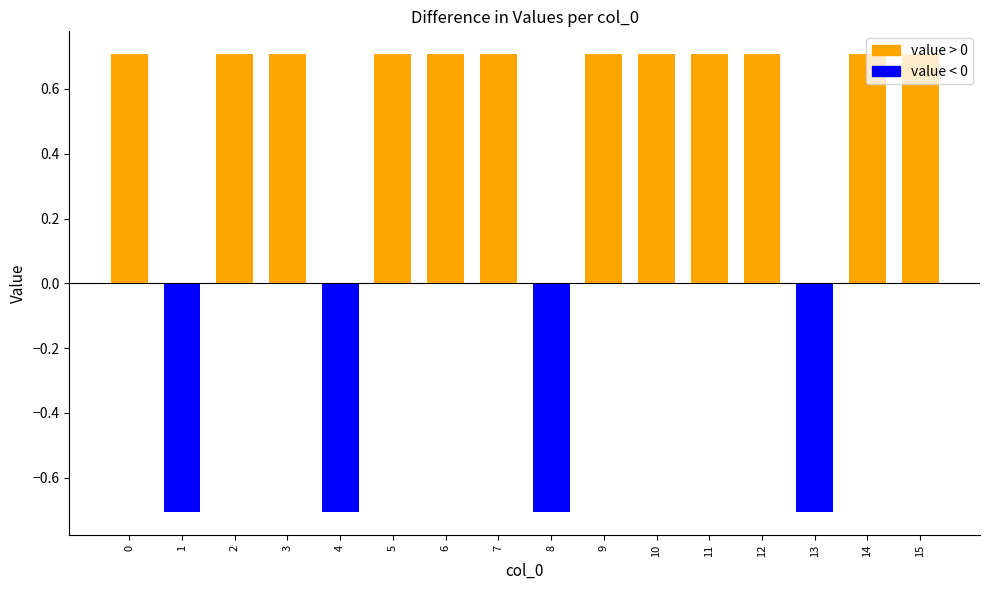

Are the bars horizontal?

No